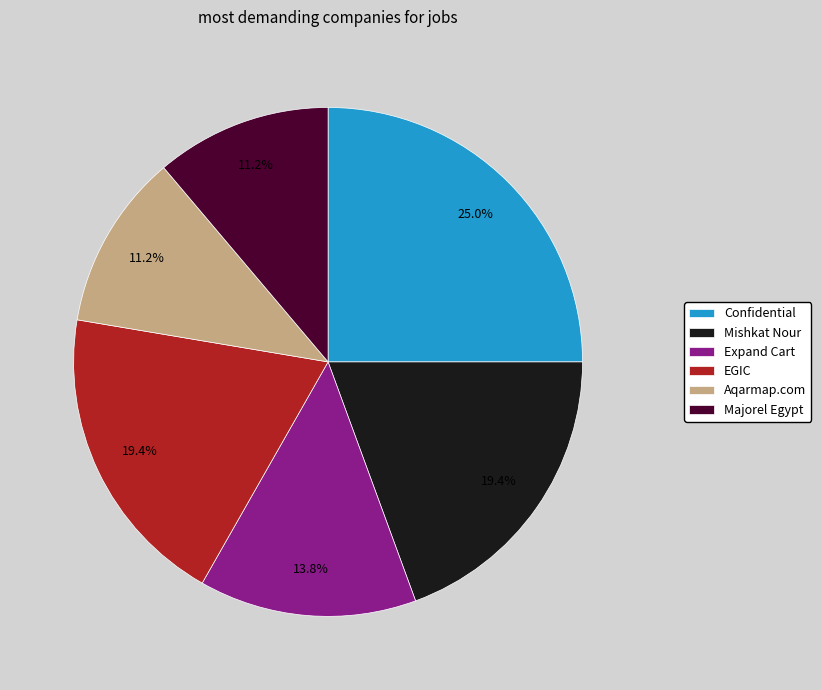

What is the total percentage of Expand Cart and Confidential?

38.8%